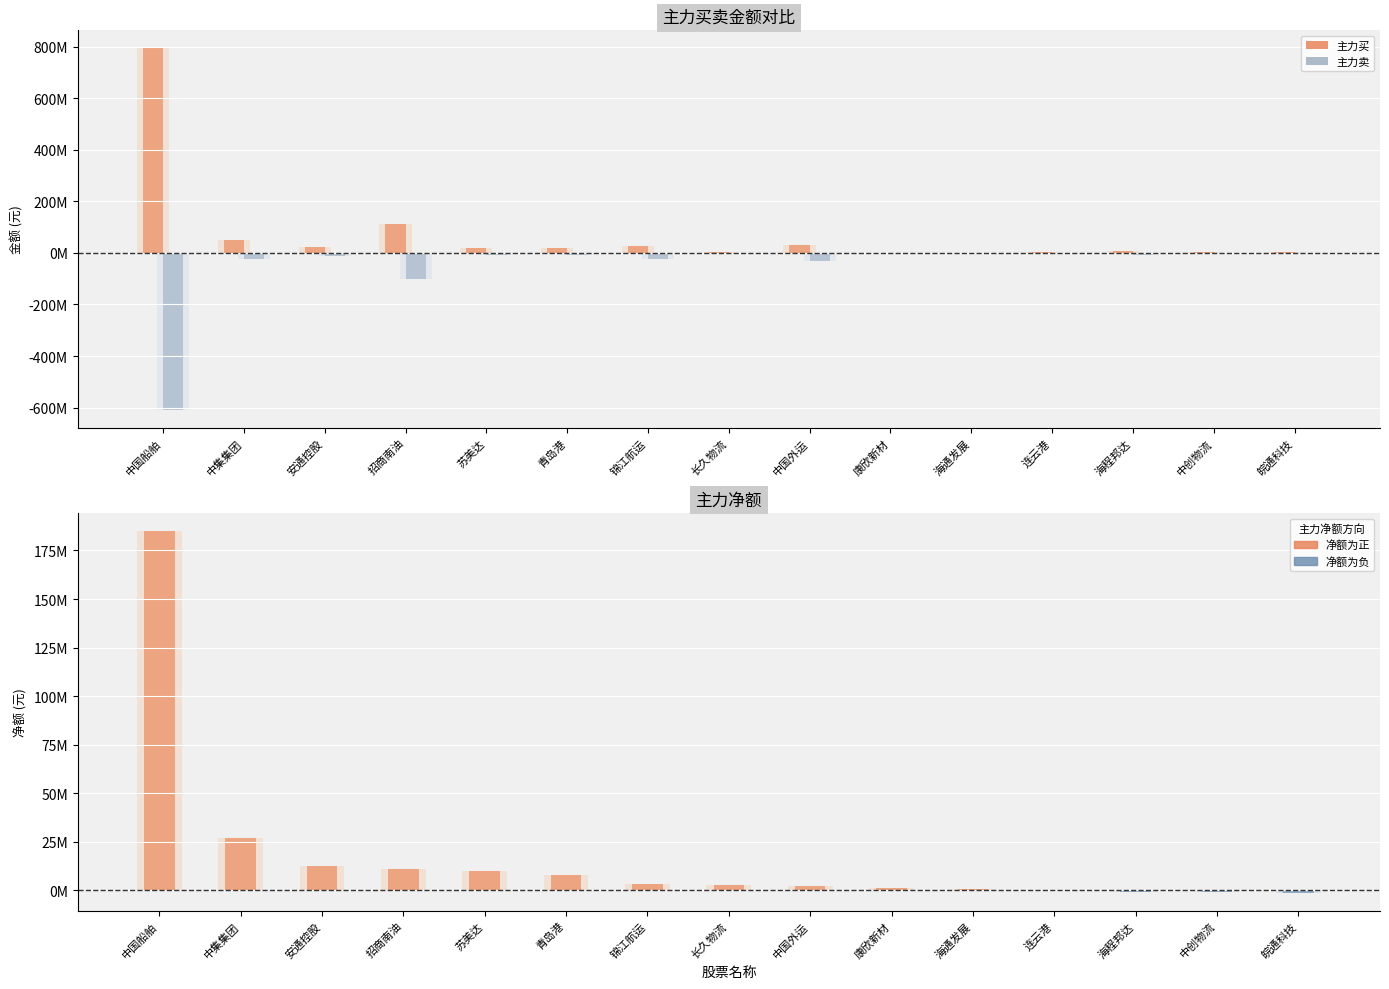

Is the value of 净额 at 中集集团 greater than the value of 主力买 at 康欣新材?

Yes